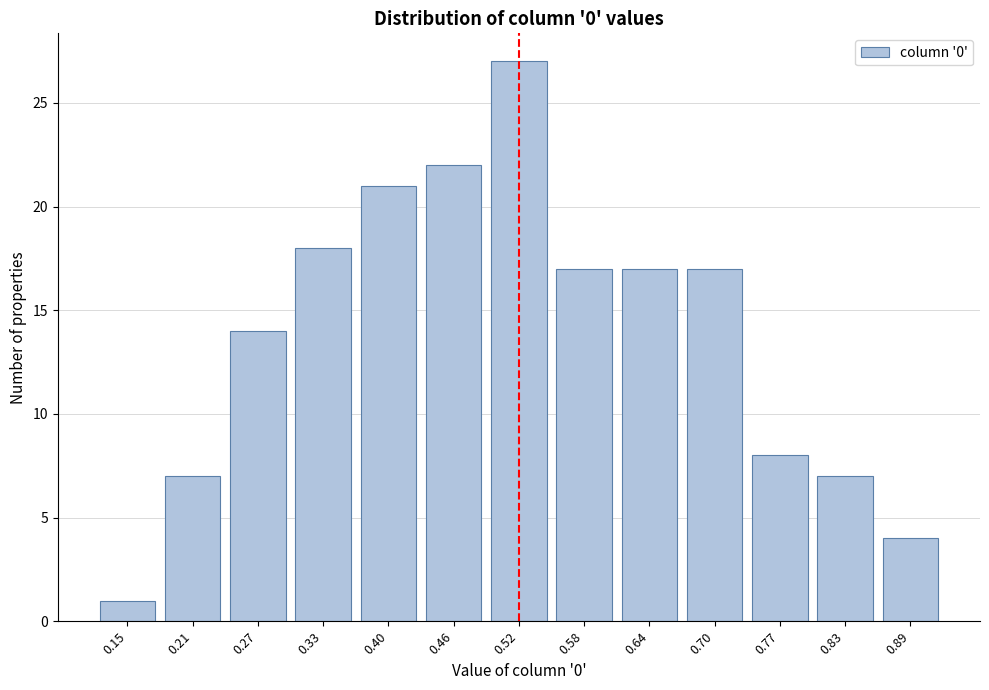

Reading left to right, list all the values displayed in this chart.

1	7	14	18	21	22	27	17	17	17	8	7	4